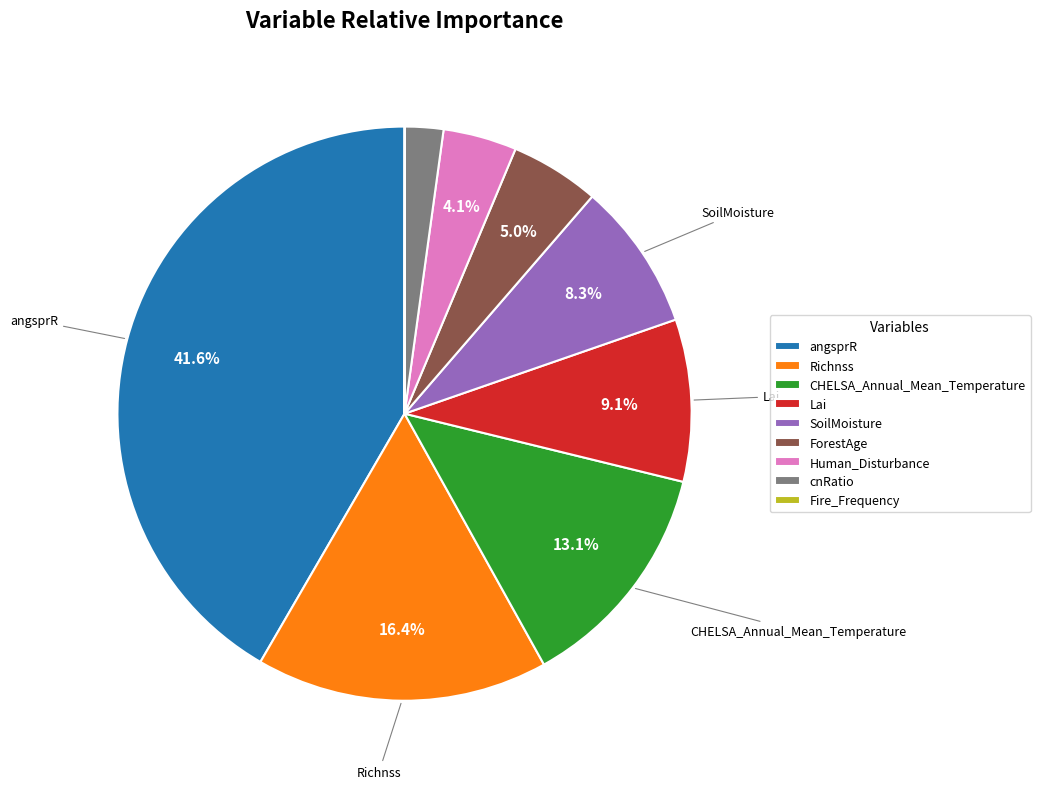

Does any single category account for the majority?

No